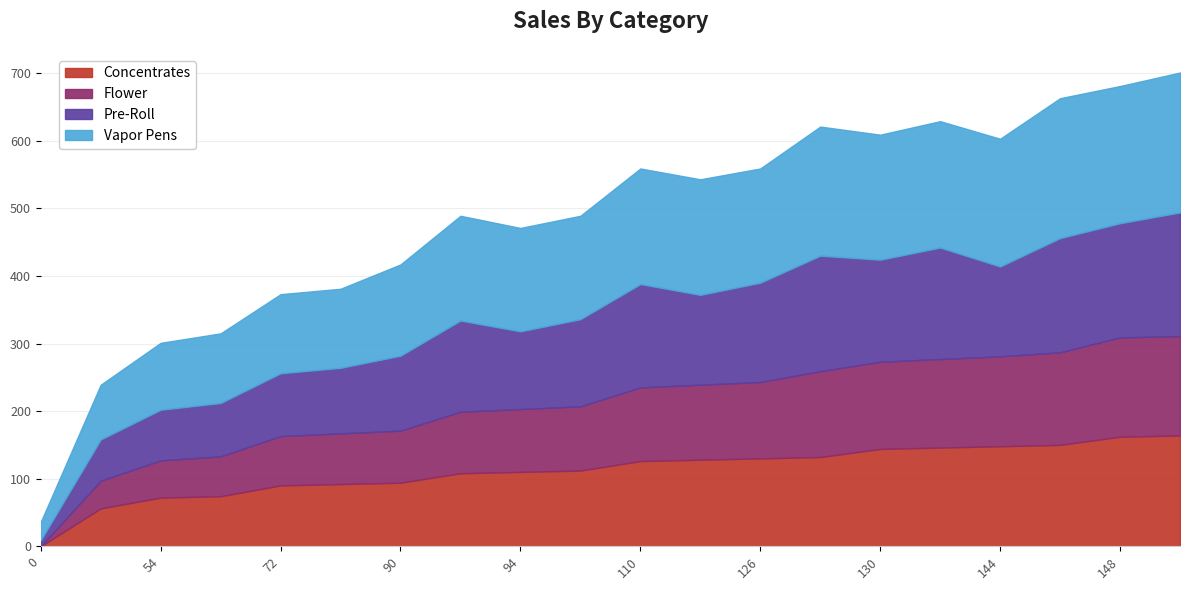

How many series are shown in this chart?

4